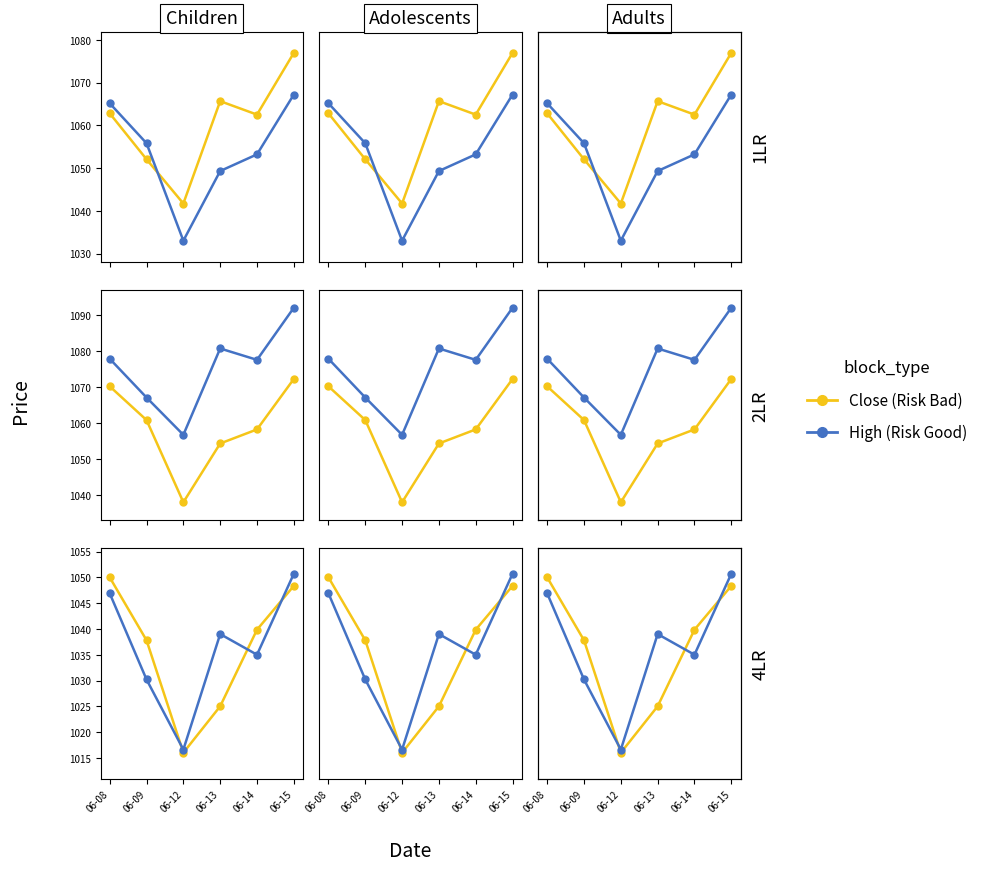

How many distinct data groups are displayed?

2